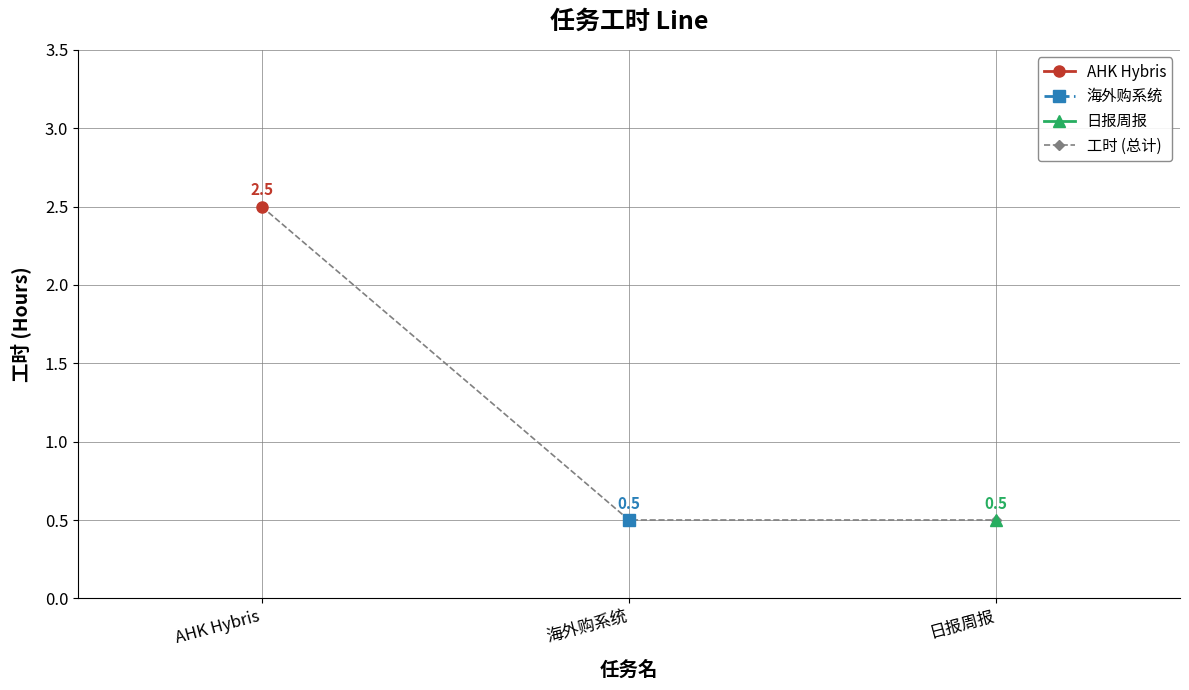

Rank the categories by value from lowest to highest.

海外购系统, 日报周报, AHK Hybris